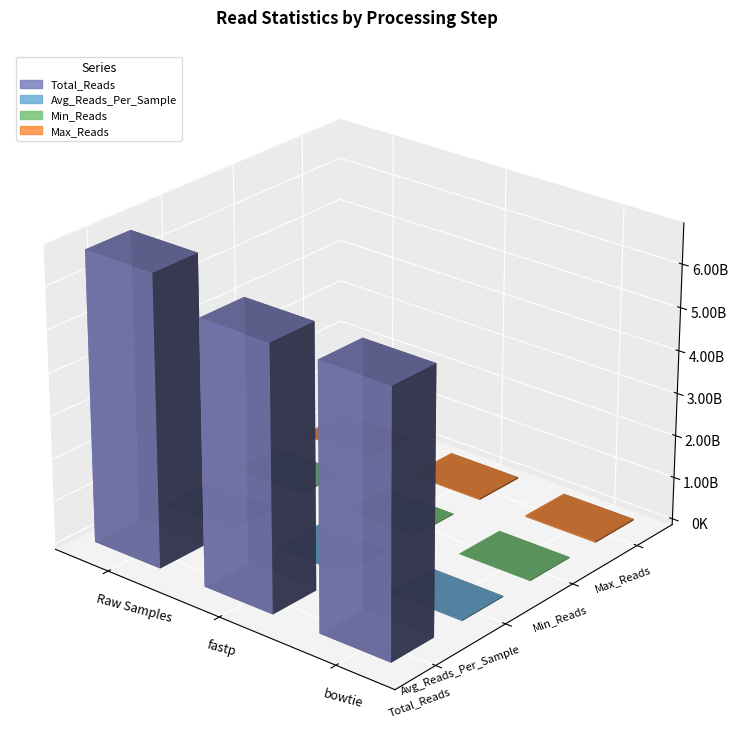

What is the difference between the highest and lowest values at Raw Samples?

6775493609.0